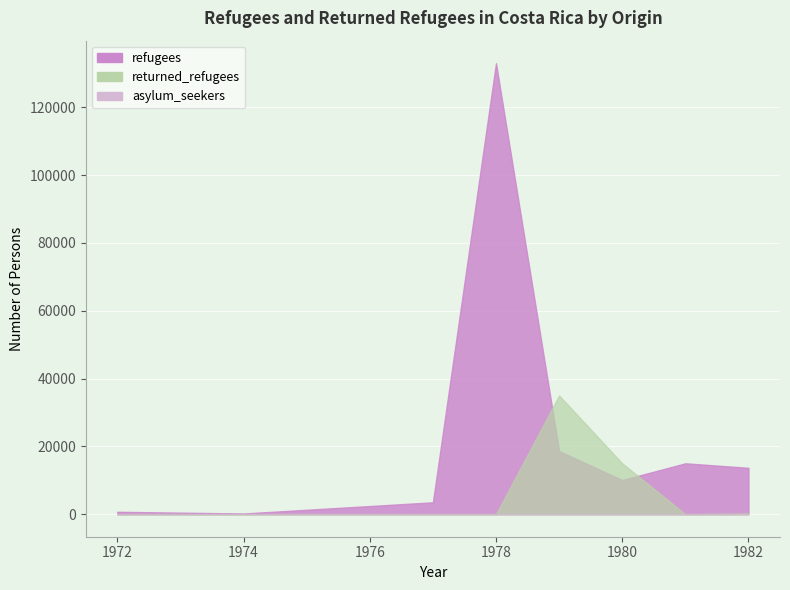

Rank the series at 1978-UKN from lowest to highest value.

asylum_seekers, returned_refugees, refugees